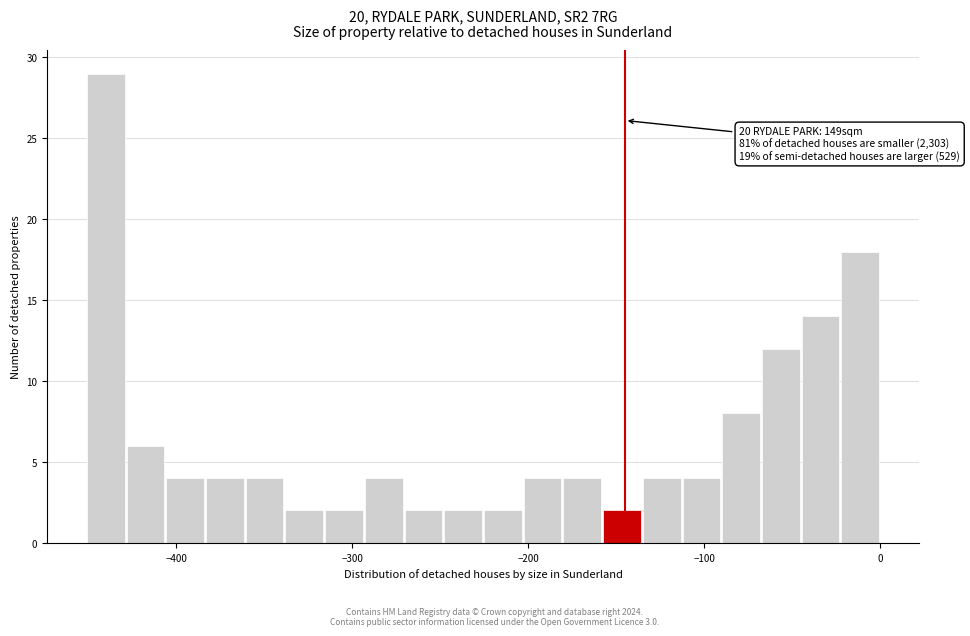

Read against the x-axis, roughly where is the centre of the tallest bar?

-440